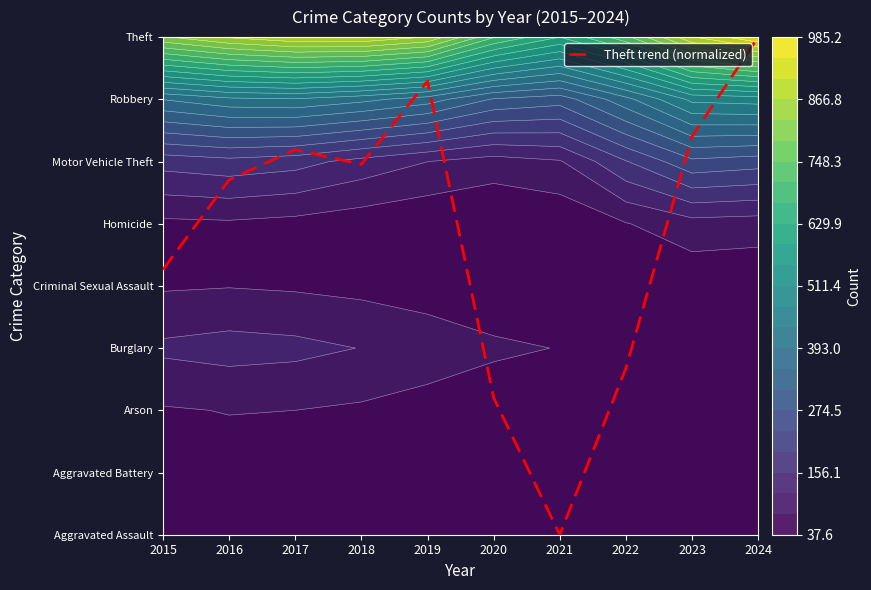

Reading left to right, transcribe all the data shown in this chart.

4.3	5.7	6.2	6.0	7.3	2.2	0.0	2.7	6.4	8.0